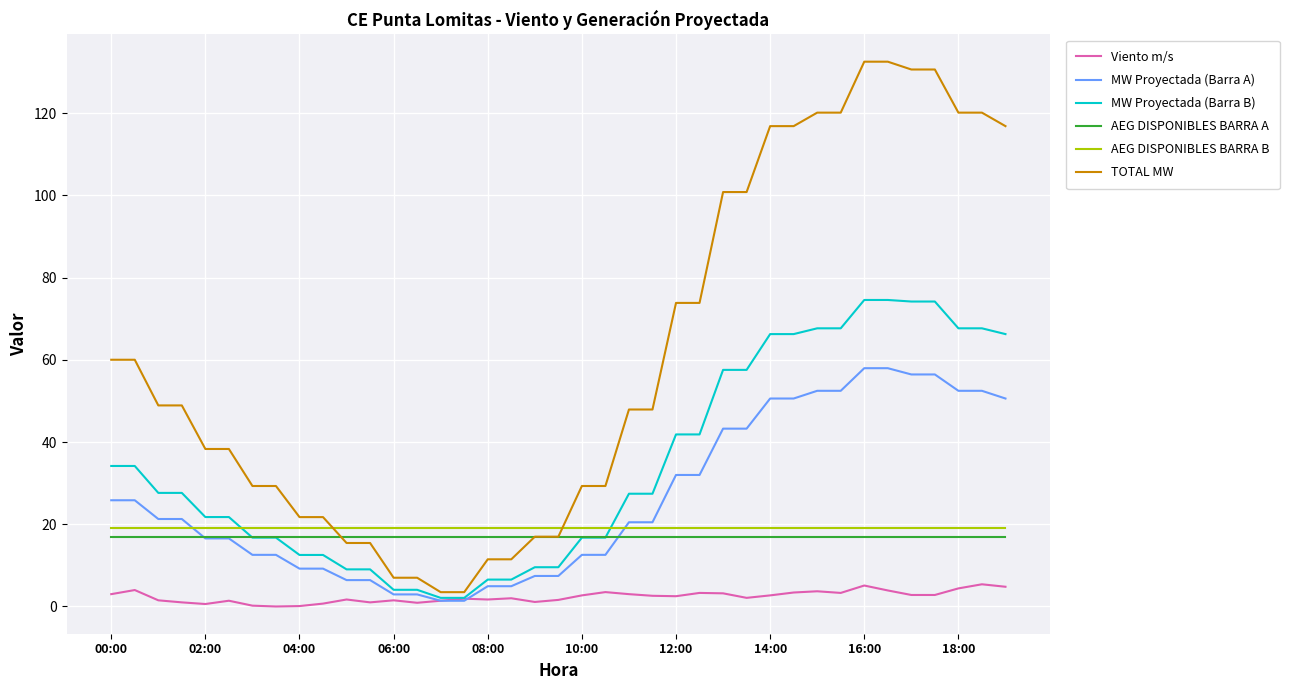

True or false: Viento m/s and AEG DISPONIBLES BARRA A intersect in this chart.

False